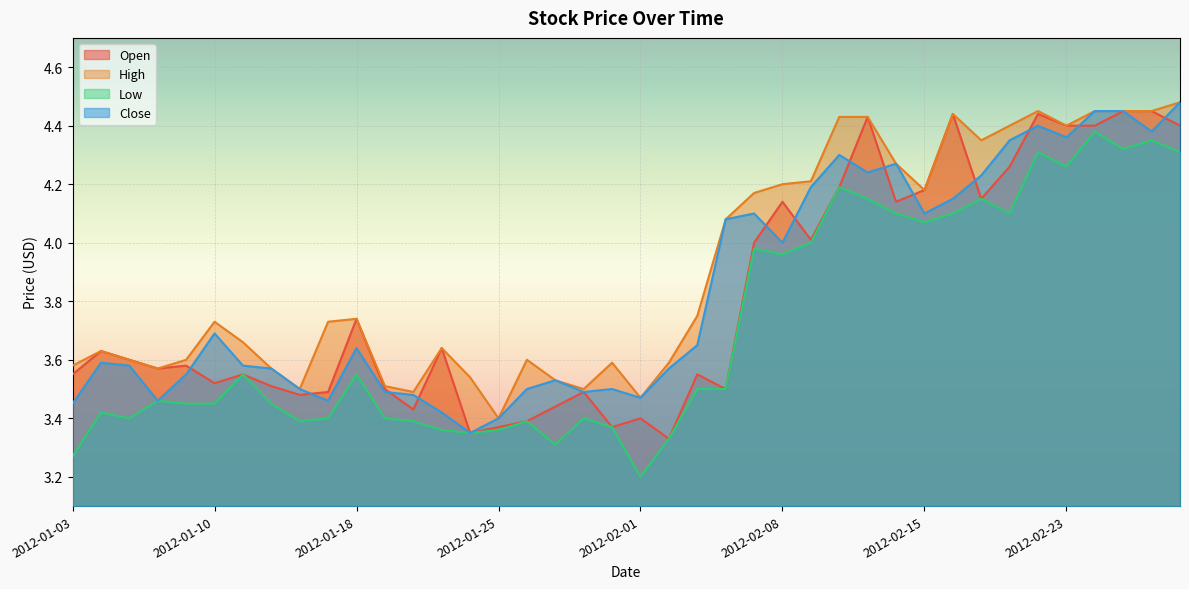

Between 2012-01-24 and 2012-02-01, which series saw the biggest shift?

Low